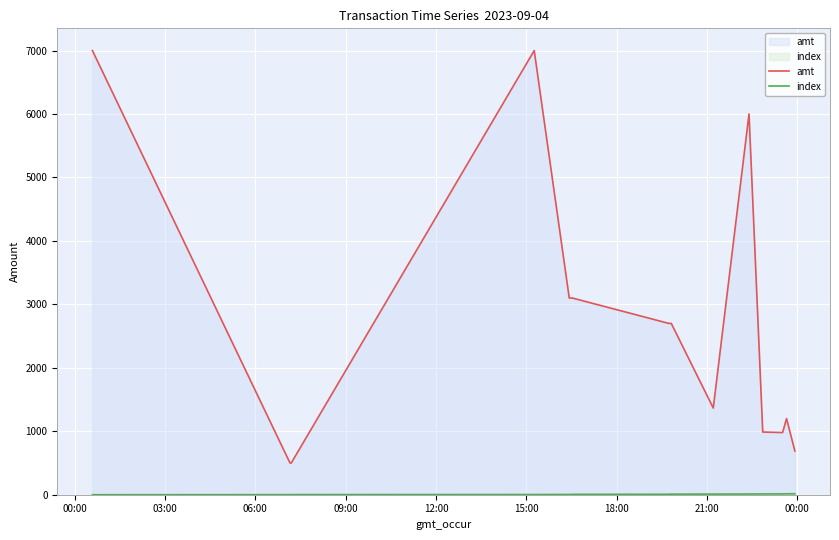

What is the value of the amt point at the 1st from the left?

7000